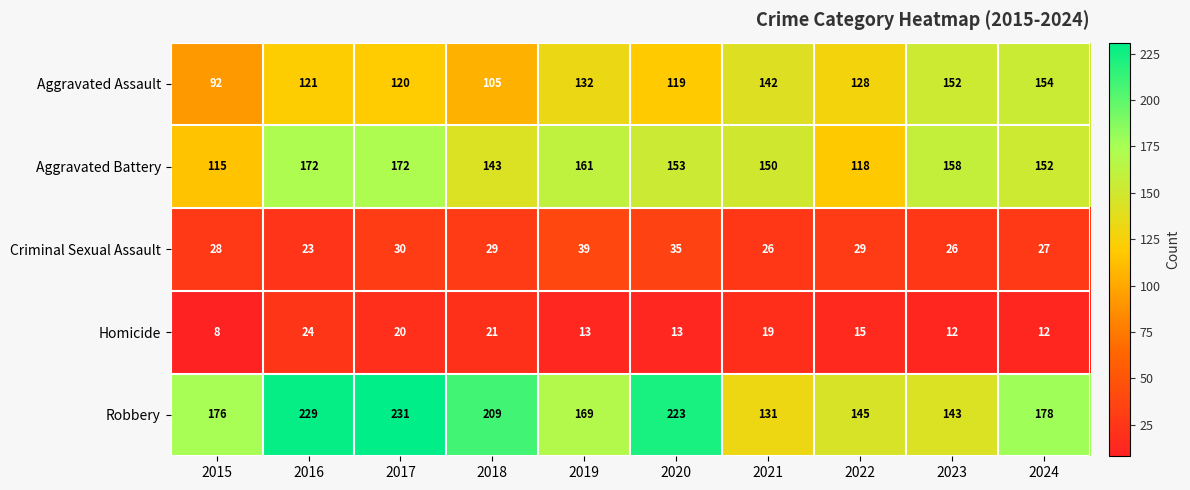

What is the difference between the maximum and second lowest values in the Aggravated Battery series?

54